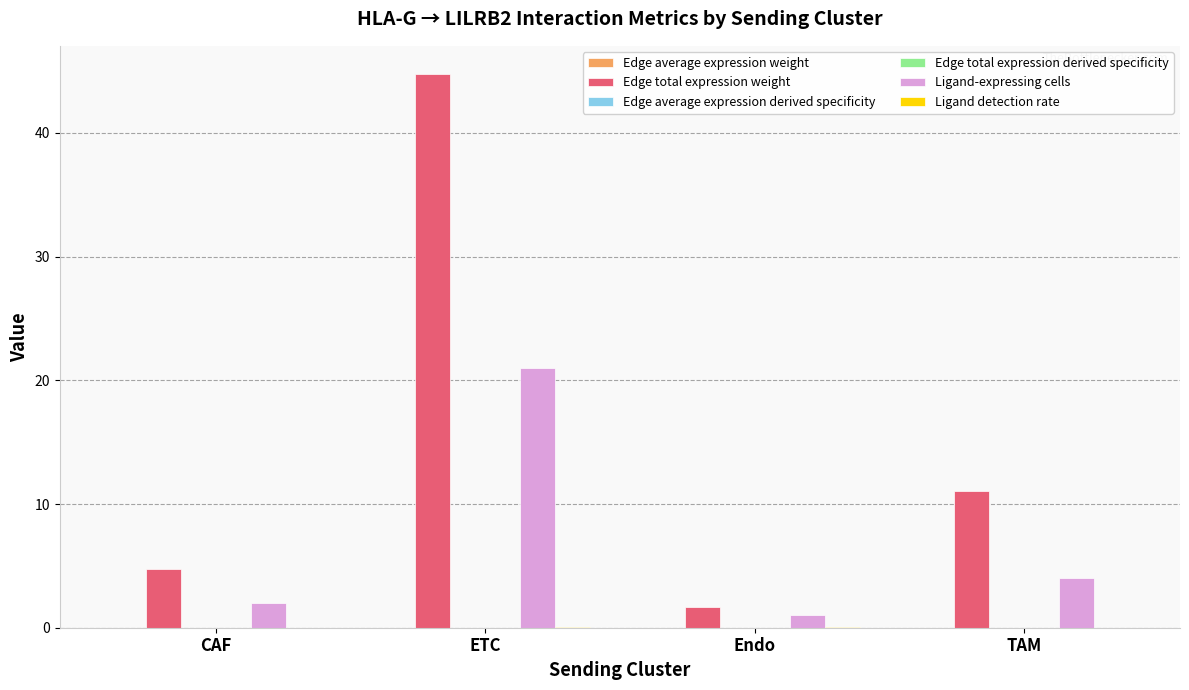

Where does the Ligand-expressing cells series first go above 4?

ETC